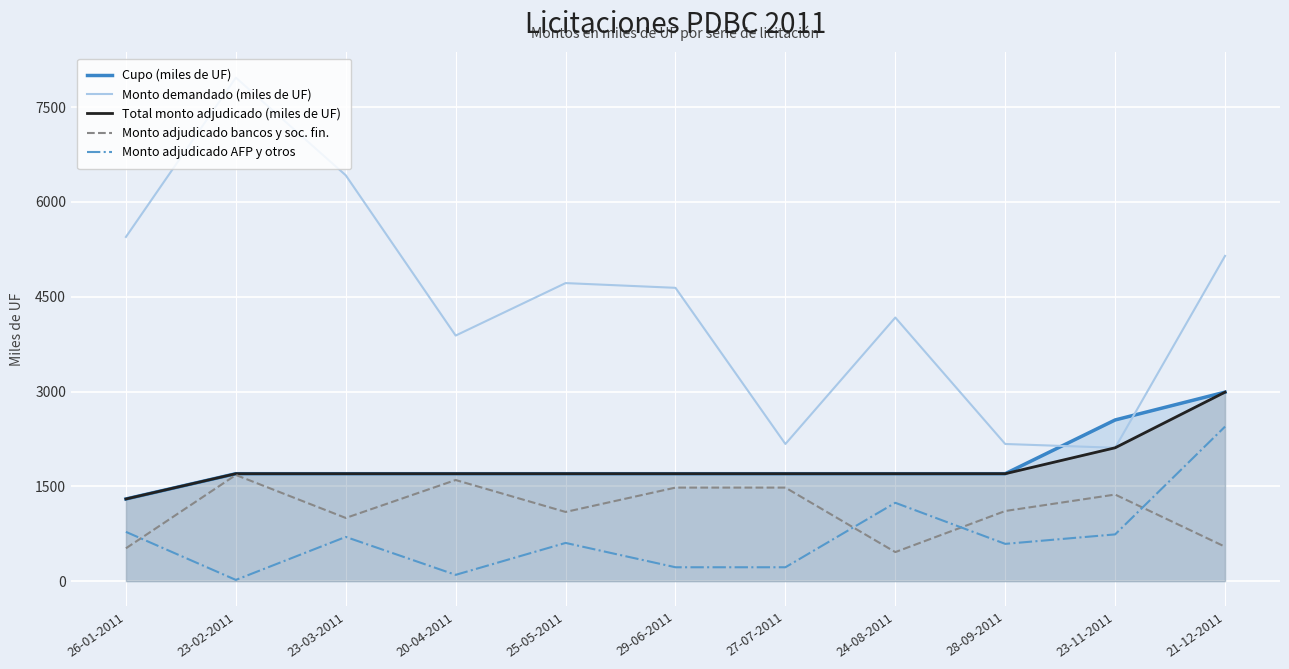

Which category has the highest value across all series?

23-02-2011